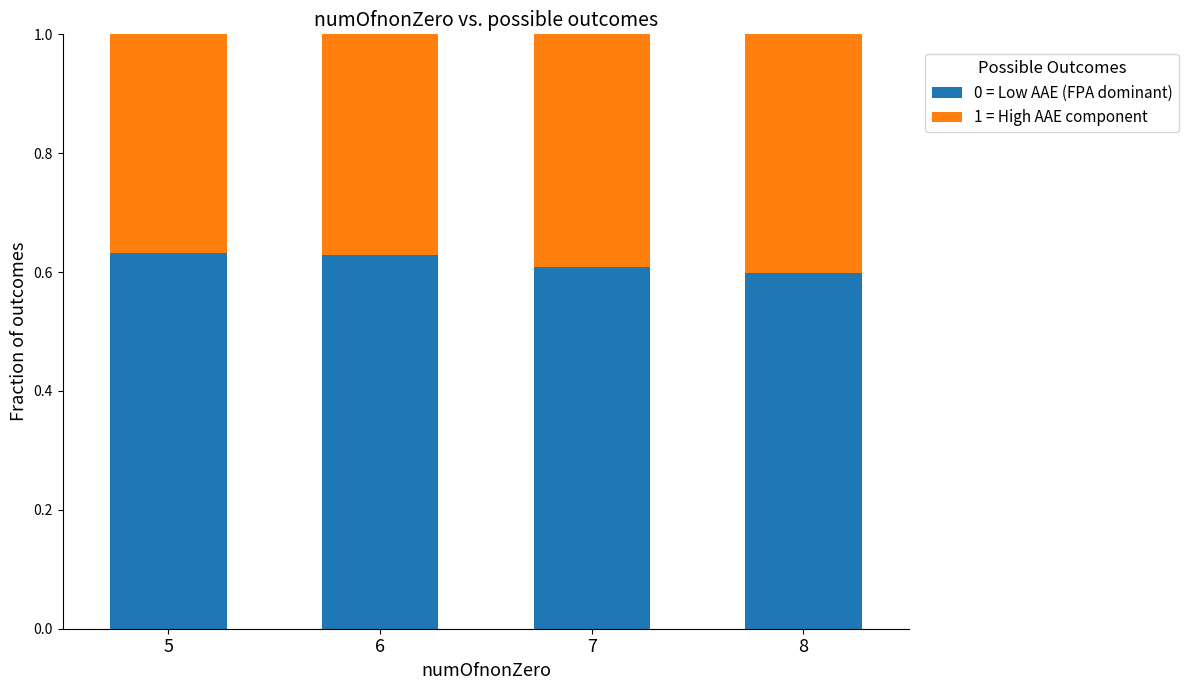

What is the sum of the 0 = Low AAE (FPA dominant) values at 6 and 7?

1.2